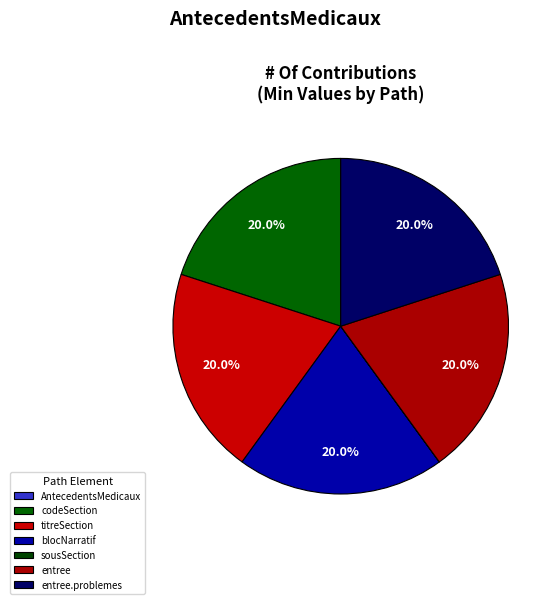

Count the number of slices in the pie.

7